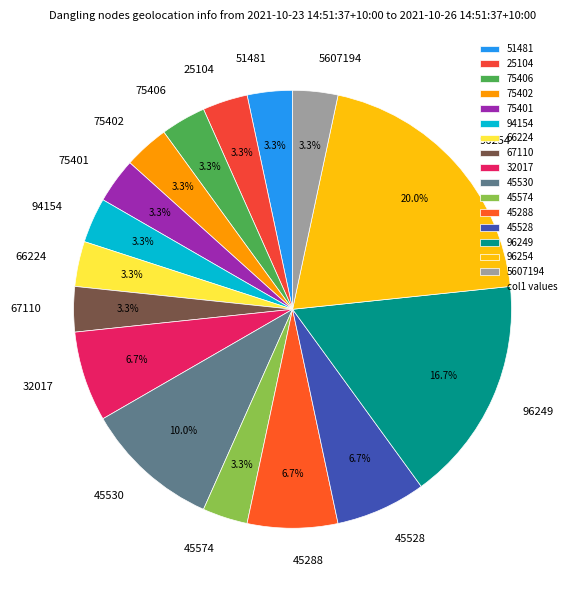

Which category has the biggest portion of the pie?

96254